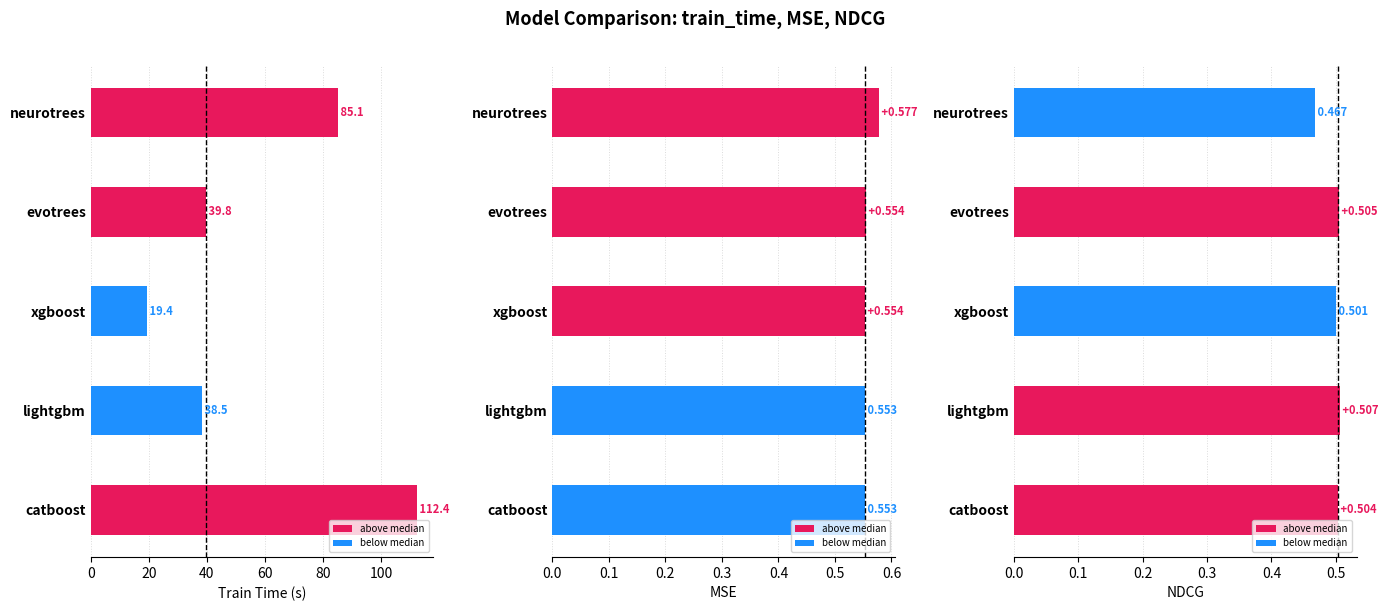

Reading left to right, list all the values displayed in this chart.

train_time: 0=85.1	20=39.8	40=19.4	60=38.5	80=112.4
mse: 0=0.6	20=0.6	40=0.6	60=0.6	80=0.6
ndcg: 0=0.5	20=0.5	40=0.5	60=0.5	80=0.5